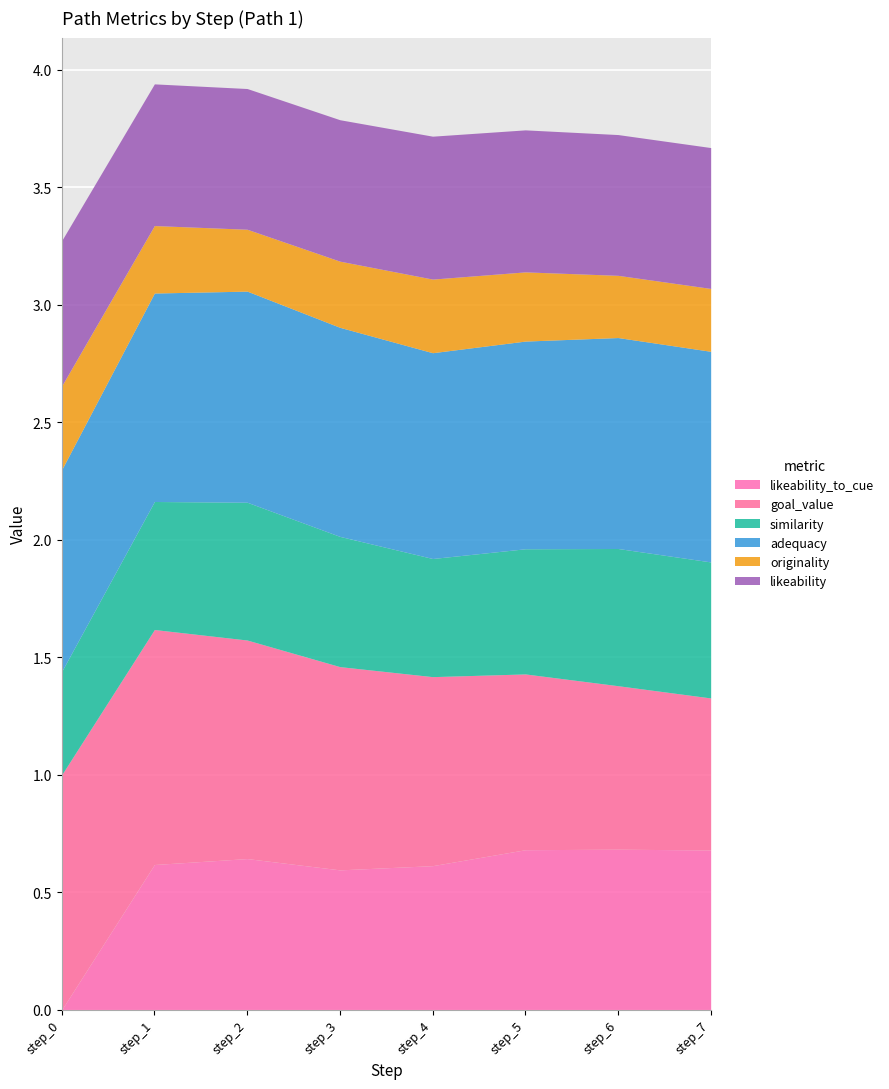

Rank the series at step_7 from highest to lowest value.

adequacy, likeability_to_cue, goal_value, likeability, similarity, originality